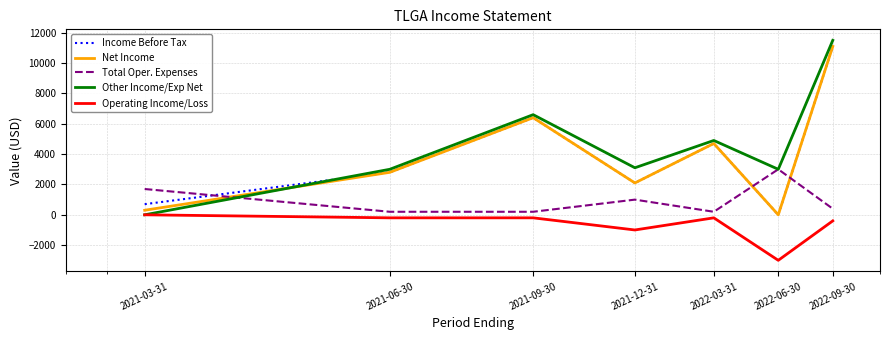

What is the lowest value of the Operating Income/Loss series?

-3000